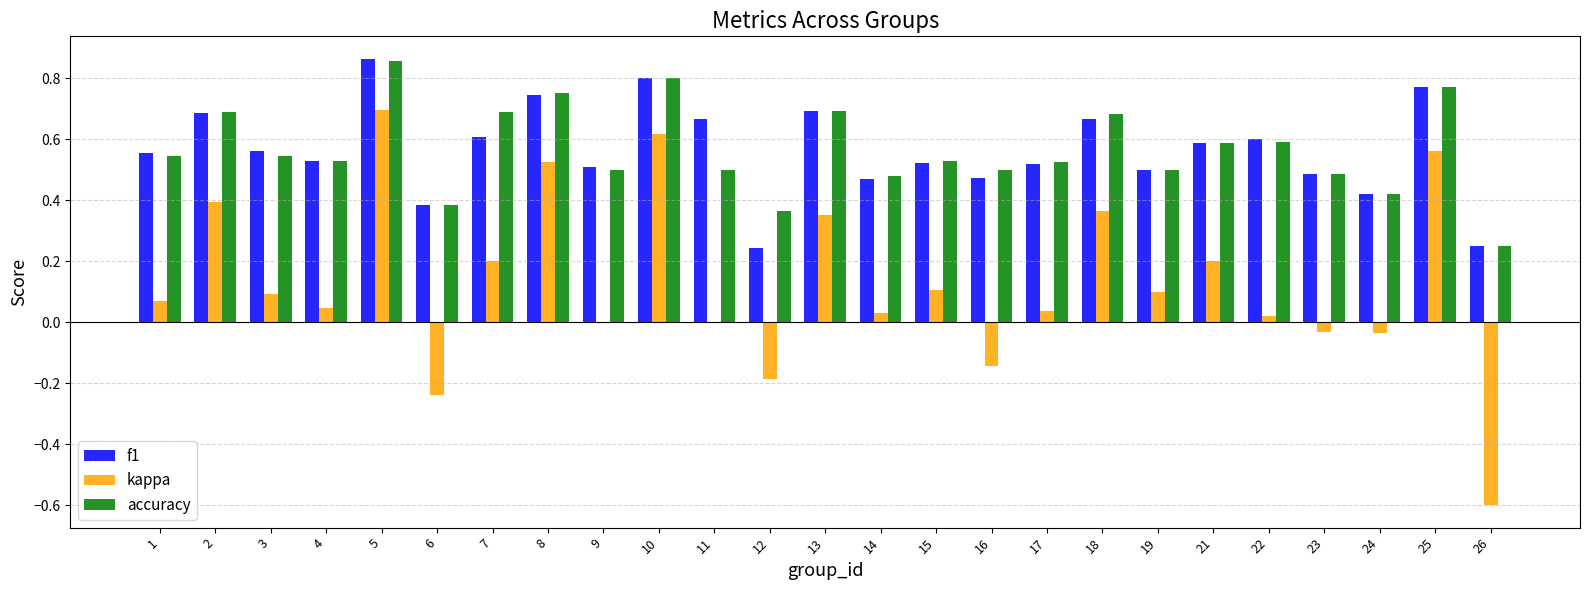

Which label corresponds to the largest value in the chart?

5